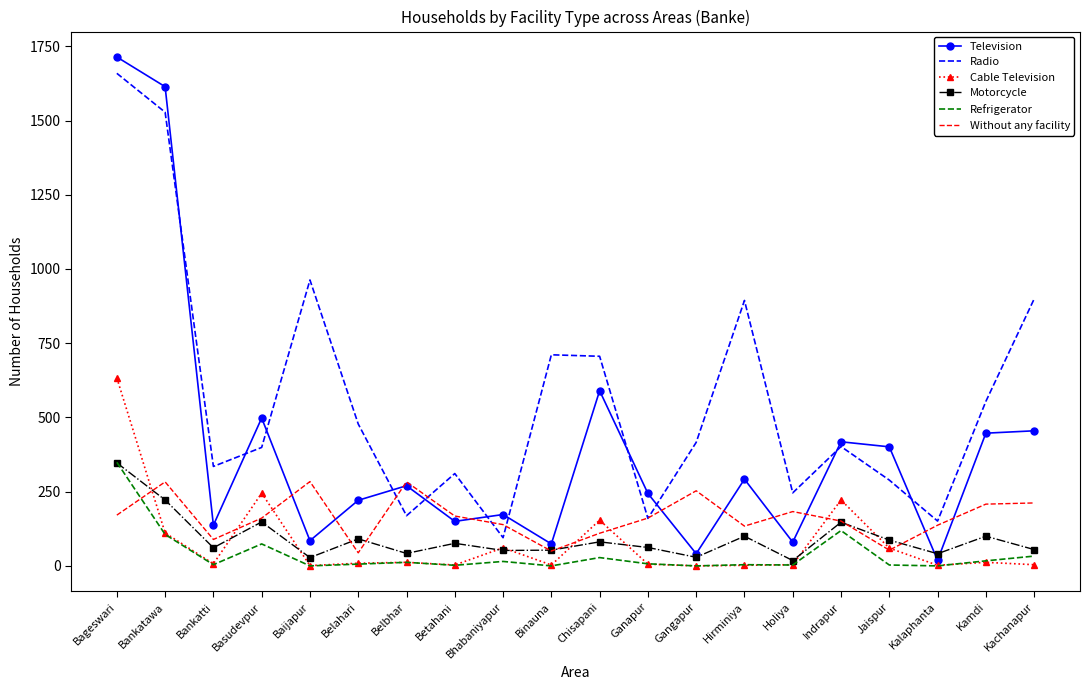

Which category has the lowest value in the Radio series?

Bhabaniyapur